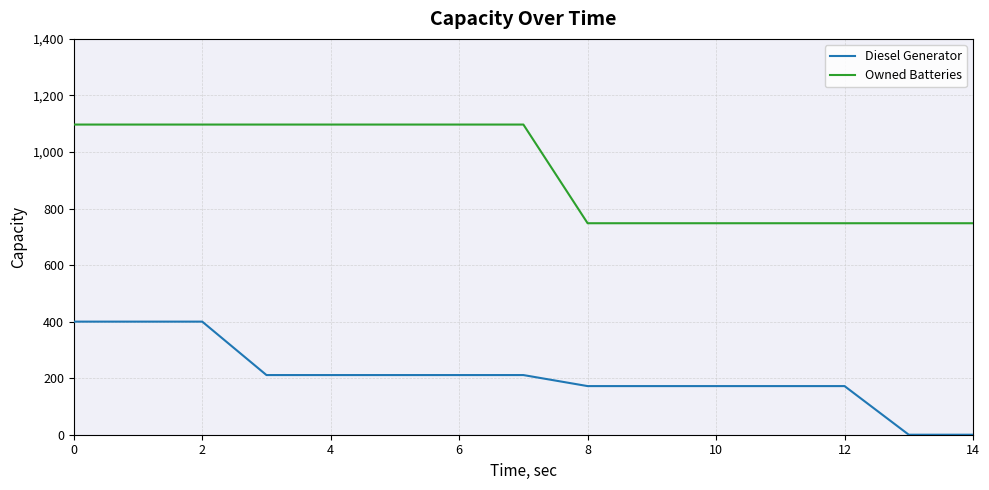

Rank the series by their average value, from highest to lowest.

Owned Batteries, Diesel Generator